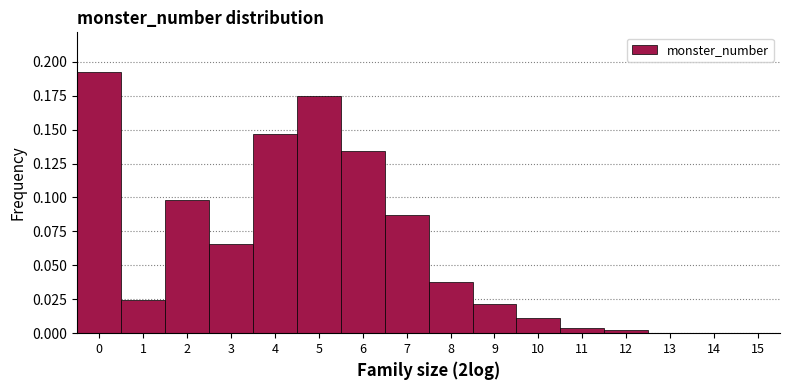

What is the height of the bar covering 5.5 to 6.5 on the x-axis? The values are not printed on the chart, so give them approximately, as read against the axis.

0.135